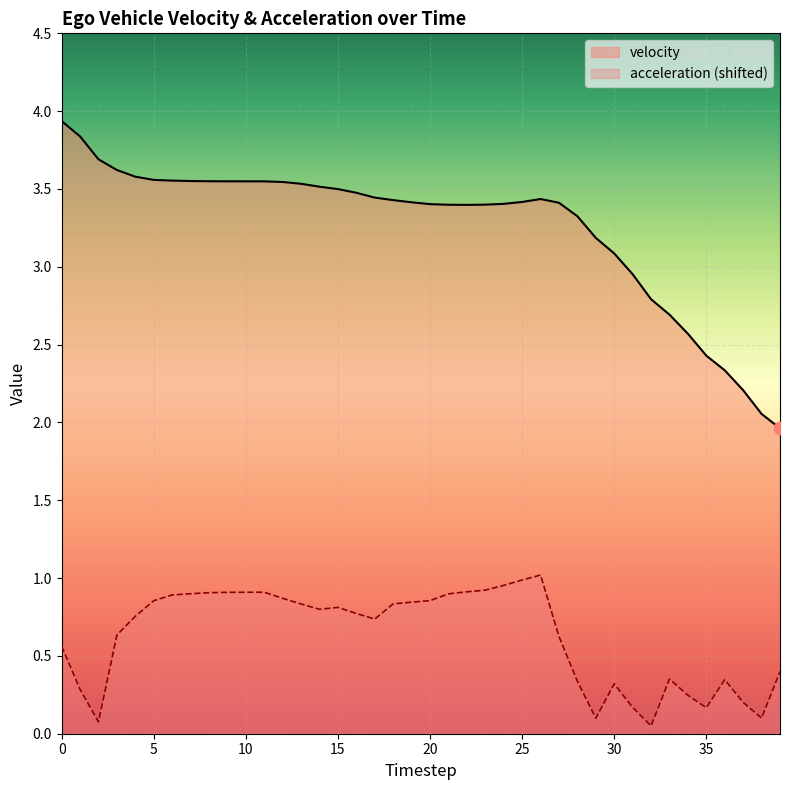

Which series reaches the maximum Y coordinate?

velocity